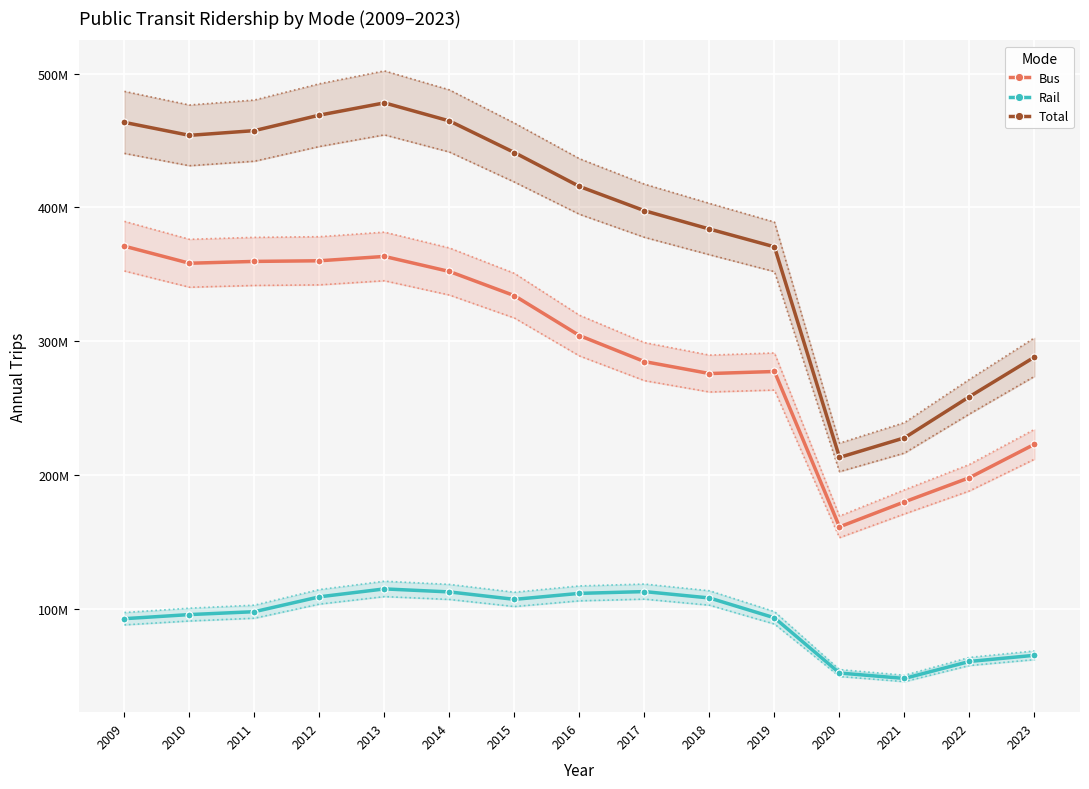

What is the value of the Rail point at the 15th from the left?

65165346